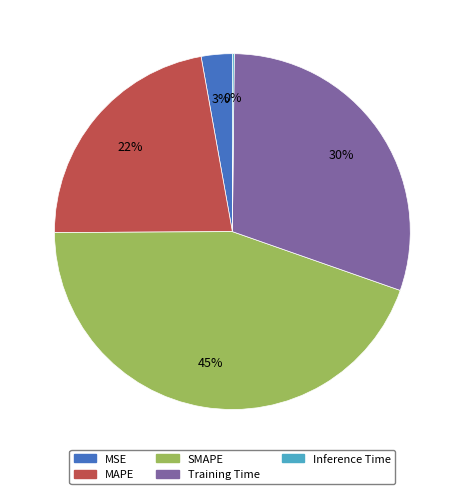

Is it true that MAPE is 22% of the pie?

True